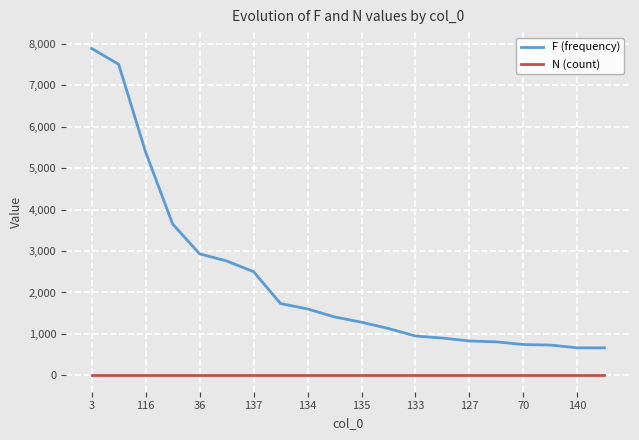

Rank the series by their maximum value, from highest to lowest.

F (frequency), N (count)